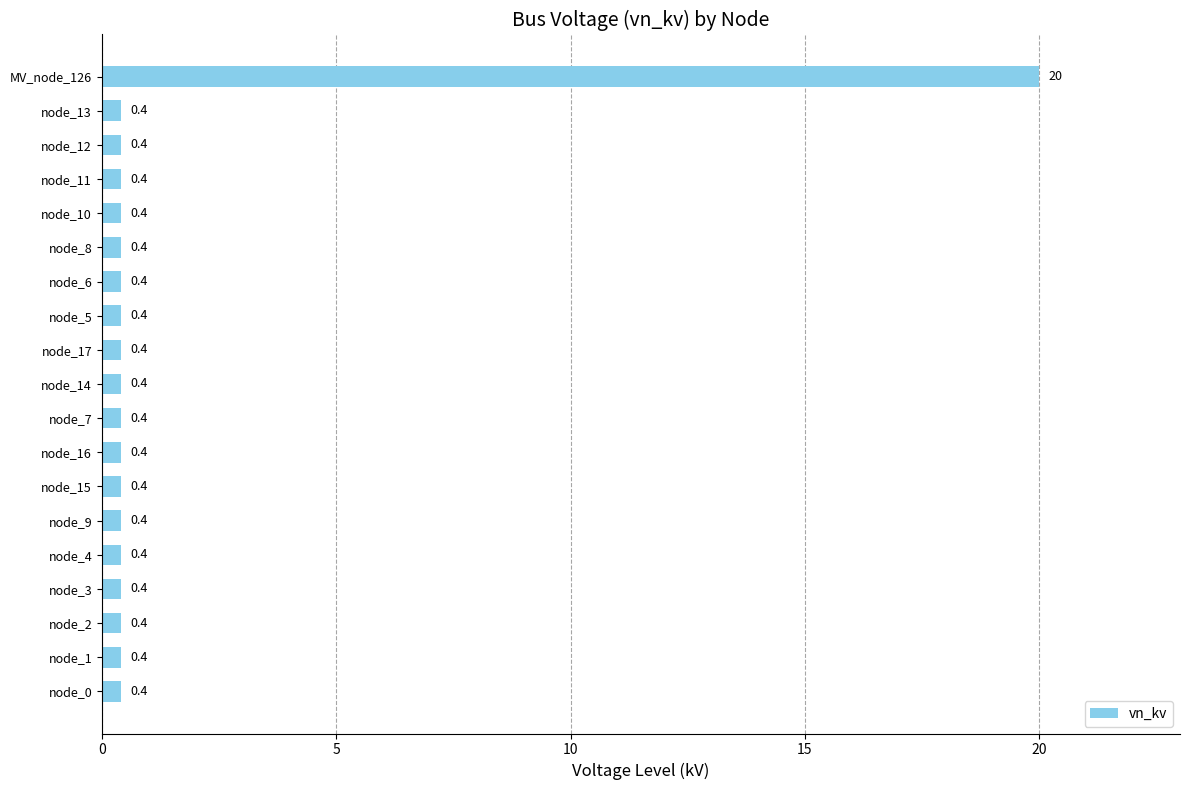

The value at node_15 is 0.4. True or false?

True